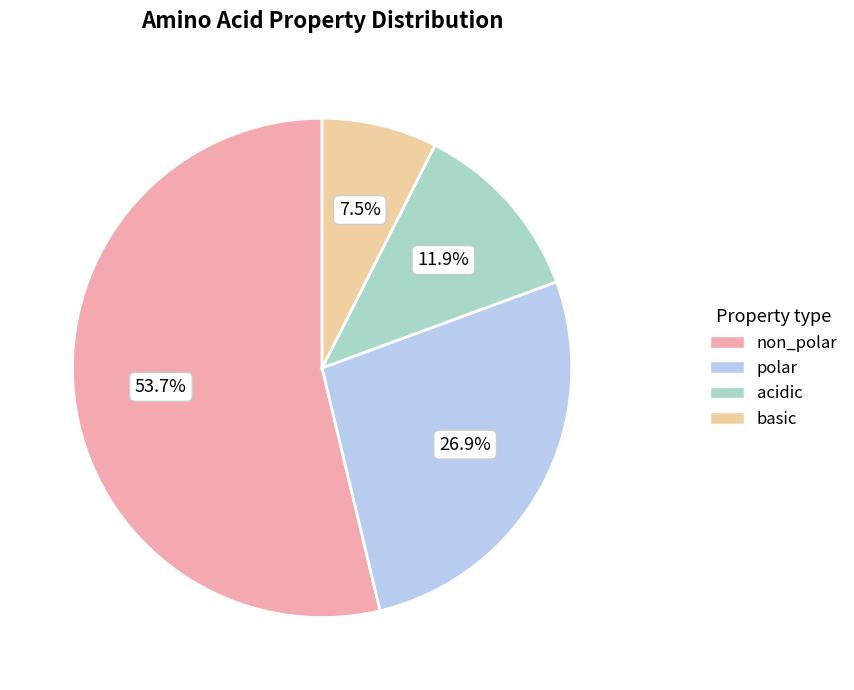

To the nearest percent, what is the combined percentage of non_polar and polar?

81%